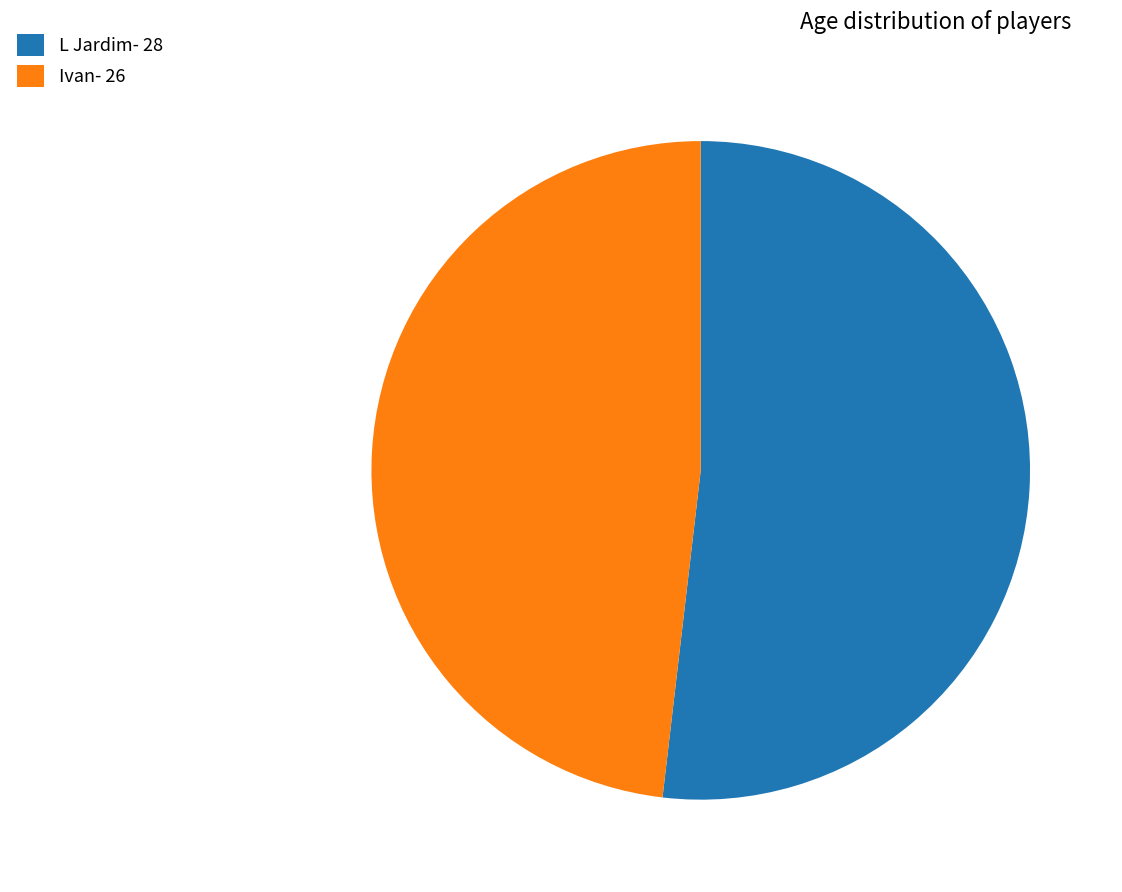

True or false: Ivan- 26 accounts for 35% of the total.

False